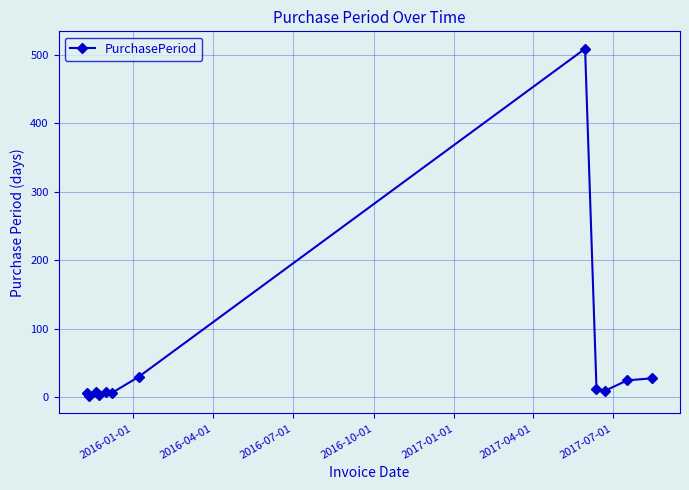

What is the difference between the maximum and second lowest values?

505